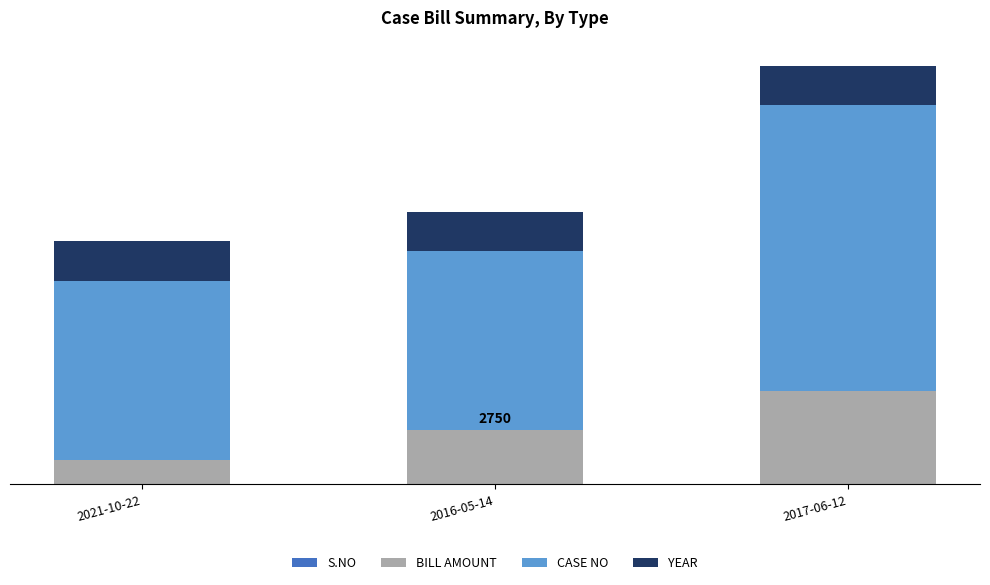

Are the bars grouped side by side (vs. stacked)?

No